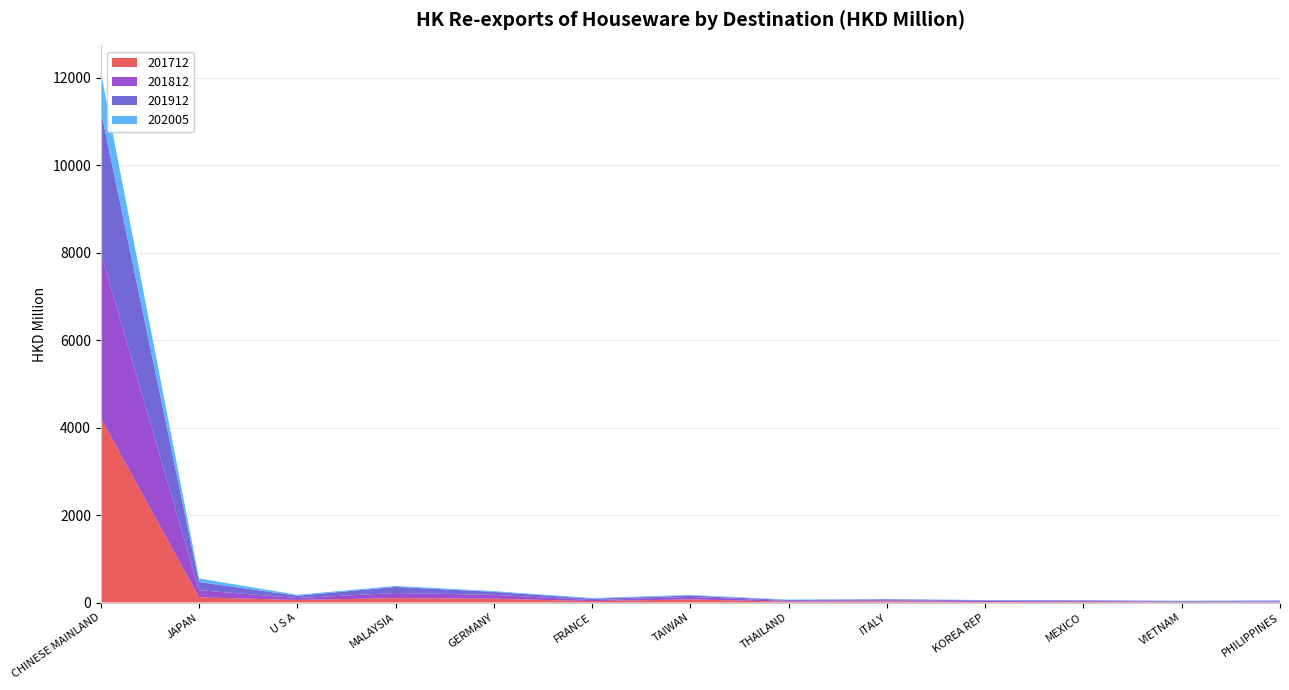

Reading right to left, what are all the values shown in this chart?

201712: PHILIPPINES=1.9	VIETNAM=5.4	MEXICO=16.0	KOREA REP=11.7	ITALY=27.2	THAILAND=18.9	TAIWAN=70.6	FRANCE=31.9	GERMANY=87.7	MALAYSIA=99.0	U S A=57.9	JAPAN=118.5	CHINESE MAINLAND=4211.8
201812: PHILIPPINES=22.4	VIETNAM=10.6	MEXICO=20.2	KOREA REP=22.5	ITALY=22.2	THAILAND=18.0	TAIWAN=55.6	FRANCE=22.8	GERMANY=87.0	MALAYSIA=118.5	U S A=44.2	JAPAN=163.1	CHINESE MAINLAND=3780.3
201912: PHILIPPINES=19.0	VIETNAM=16.8	MEXICO=11.4	KOREA REP=14.7	ITALY=24.1	THAILAND=18.4	TAIWAN=32.4	FRANCE=32.0	GERMANY=68.8	MALAYSIA=139.5	U S A=52.9	JAPAN=187.2	CHINESE MAINLAND=3258.4
202005: PHILIPPINES=4.5	VIETNAM=6.3	MEXICO=6.7	KOREA REP=7.3	ITALY=7.8	THAILAND=11.7	TAIWAN=14.0	FRANCE=14.4	GERMANY=17.8	MALAYSIA=21.6	U S A=21.8	JAPAN=81.3	CHINESE MAINLAND=882.6